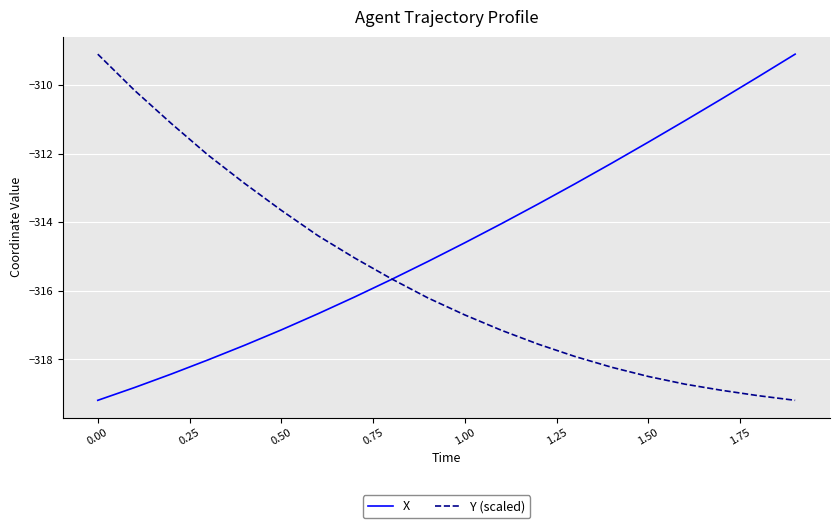

What is the highest value of the Y (scaled) series?

-309.1